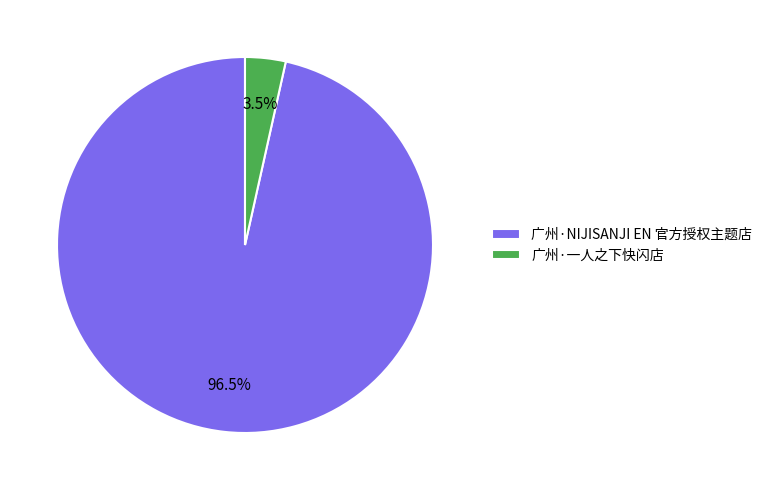

Rank the categories by value from highest to lowest.

广州·NIJISANJI EN 官方授权主题店, 广州·一人之下快闪店